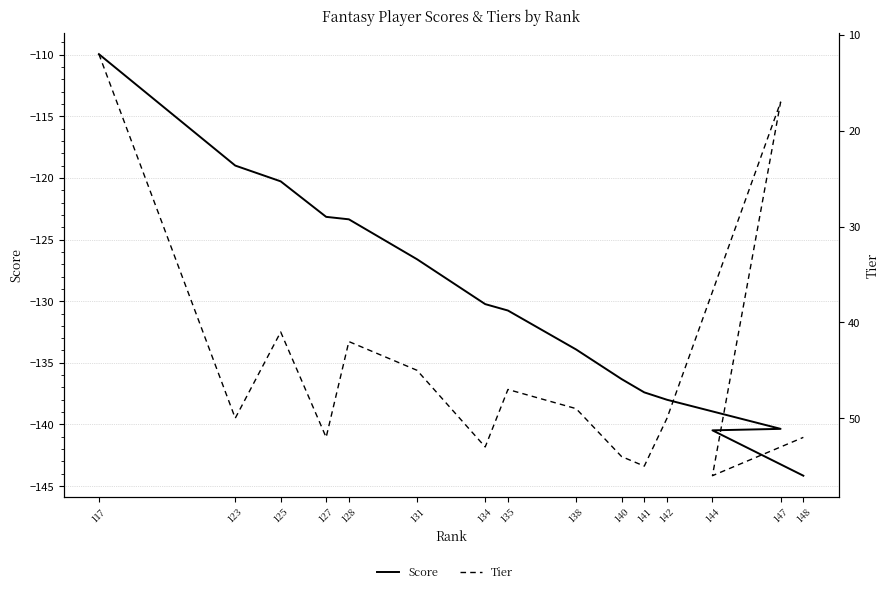

At how many categories does at least one series exceed -88?

15